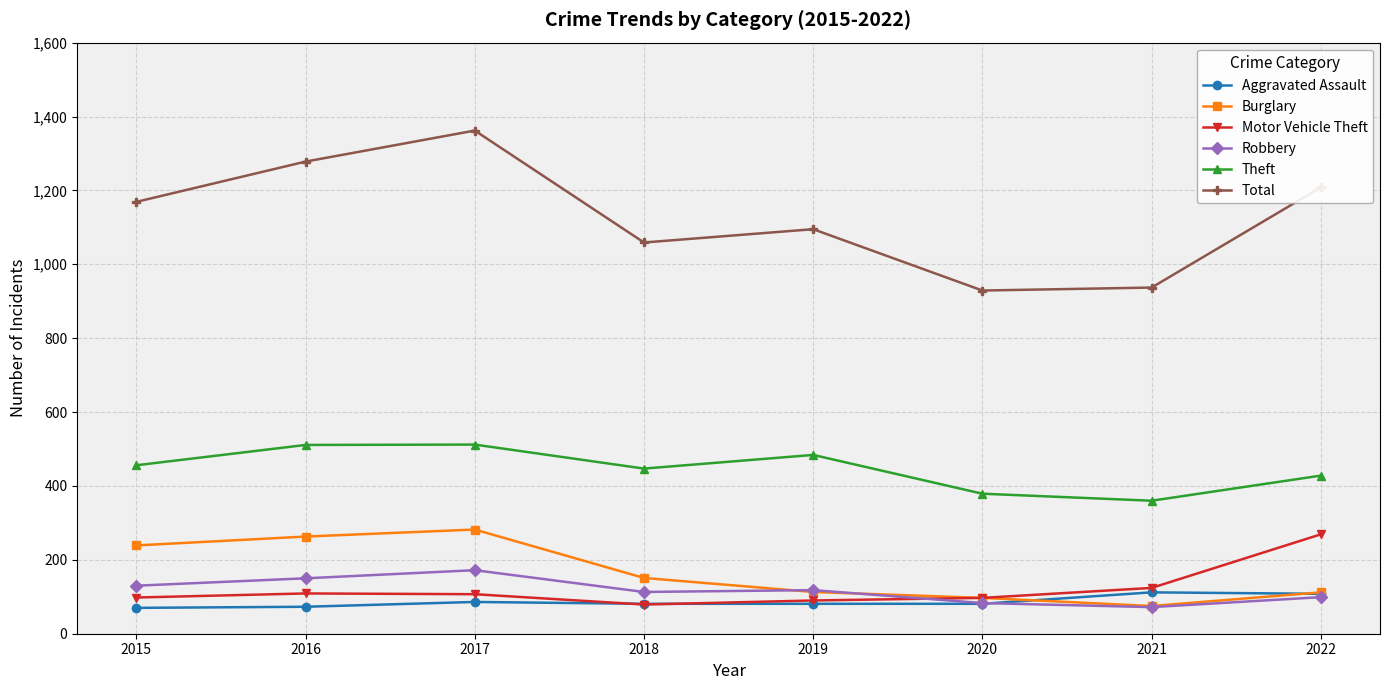

How many lines are shown in the chart?

6